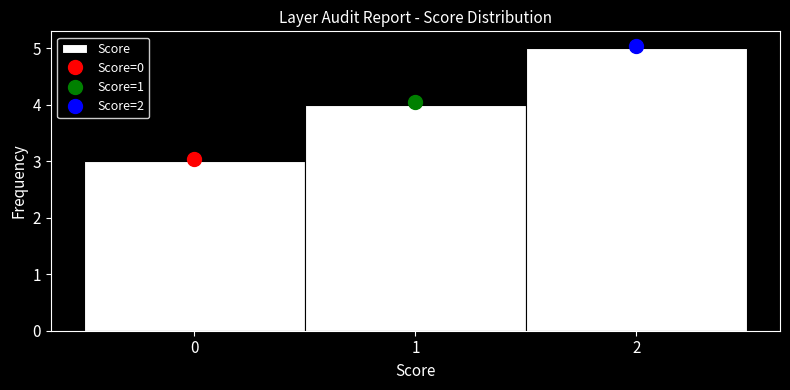

Over which range of the x-axis is the bar tallest?

1.5 to 2.5